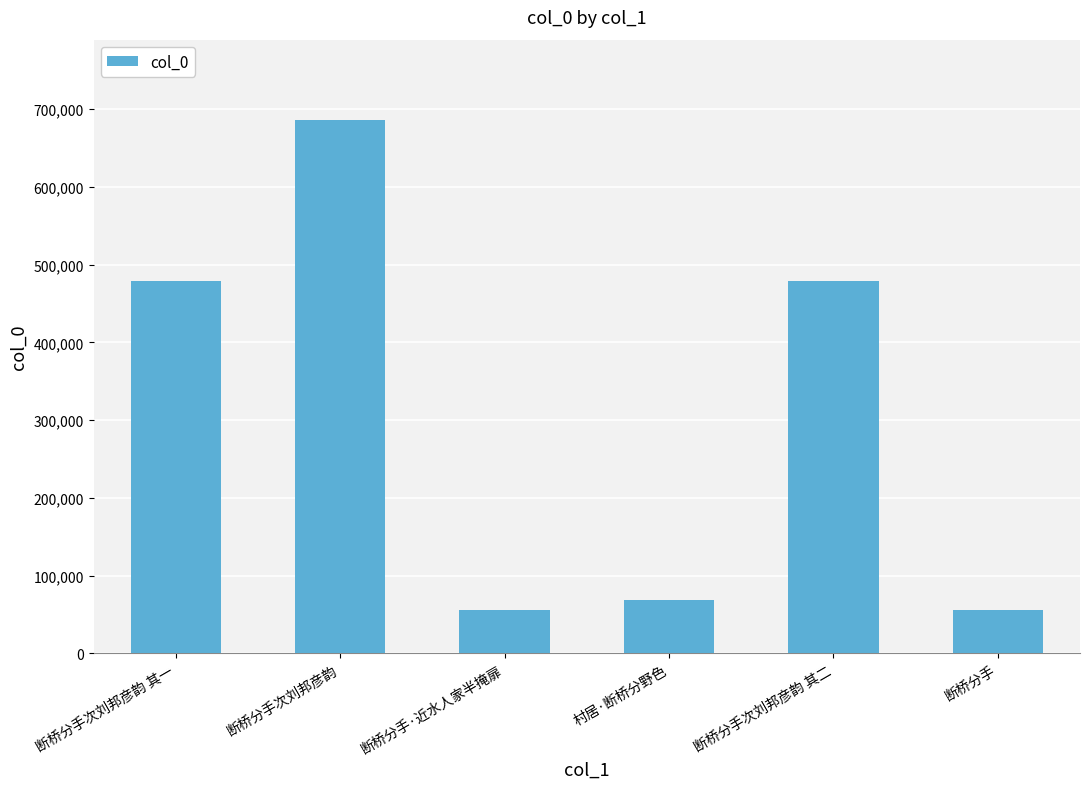

What is the minimum value shown in the chart?

55493